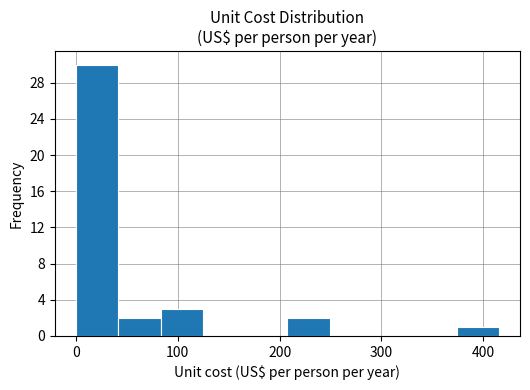

Reading left to right, transcribe this chart: for each bar, give the range it covers on the x-axis and its height. Neither the bar edges nor the heights are printed on the chart, so give them approximately, as read against the axes.

0 to 40: 30
40 to 80: 2
80 to 120: 3
120 to 170: 0
170 to 210: 0
210 to 250: 2
250 to 290: 0
290 to 330: 0
330 to 370: 0
370 to 420: 1